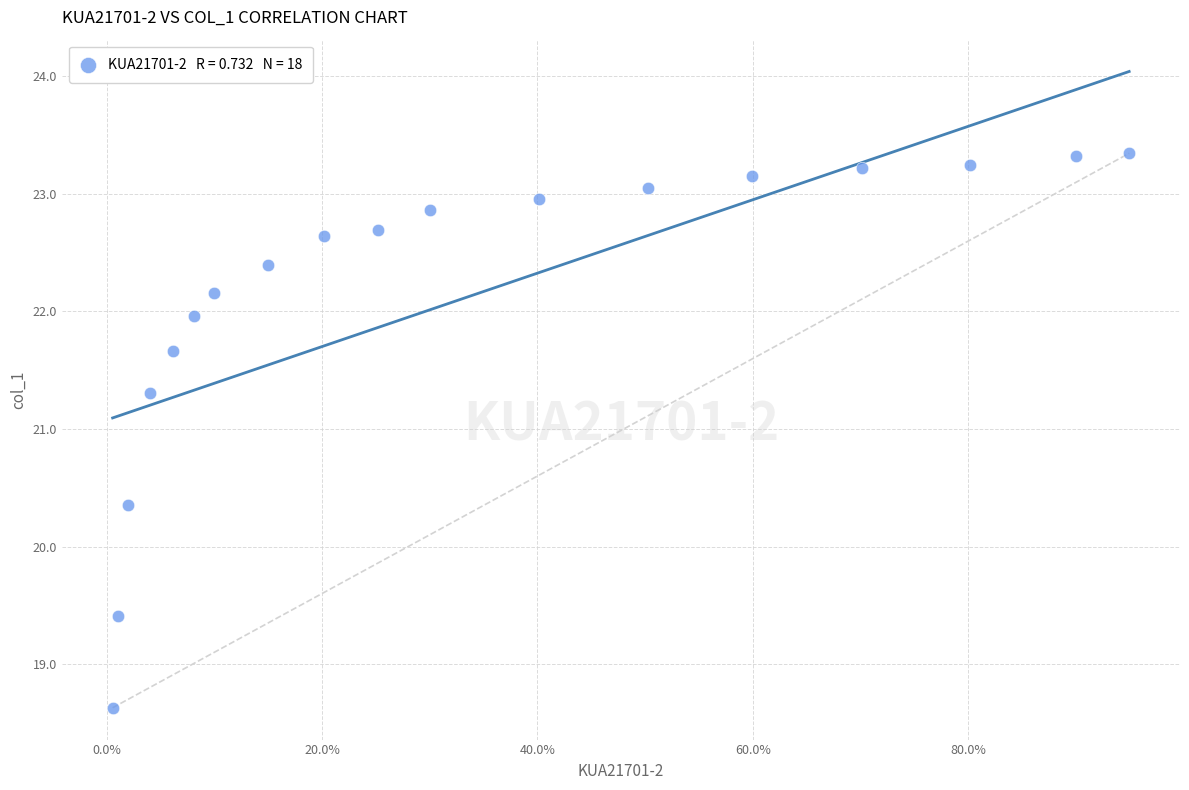

What is the range of Y values (max minus min)?

4.7